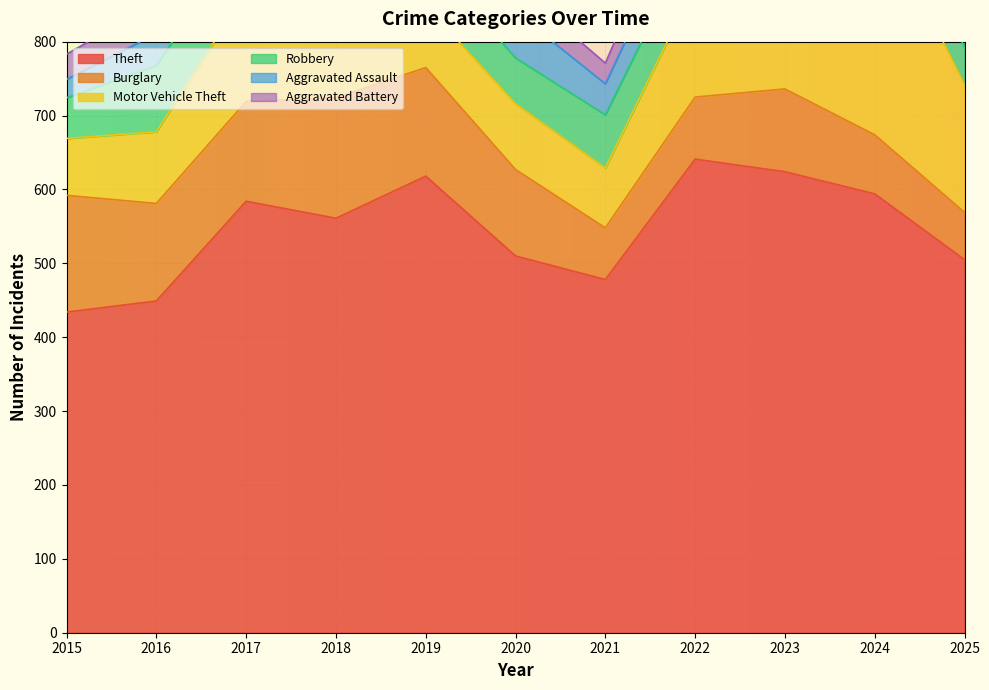

List the labels in order of Aggravated Battery value, smallest first.

2021, 2017, 2015, 2019, 2020, 2018, 2024, 2016, 2022, 2025, 2023